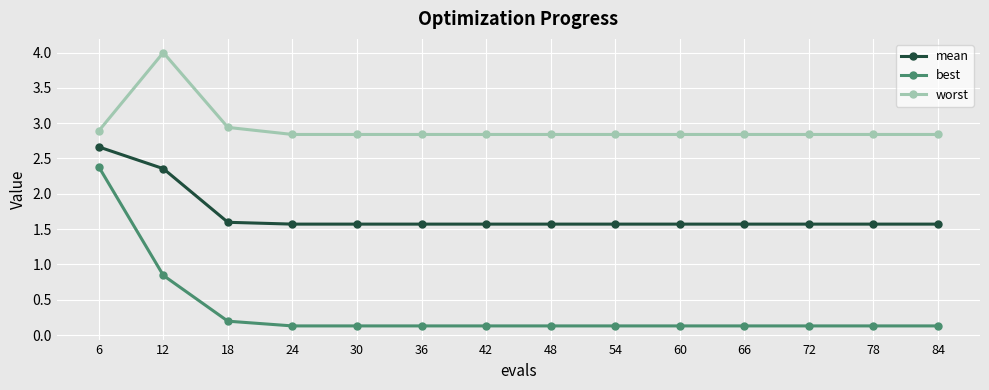

What is the maximum value shown in the chart?

4.0